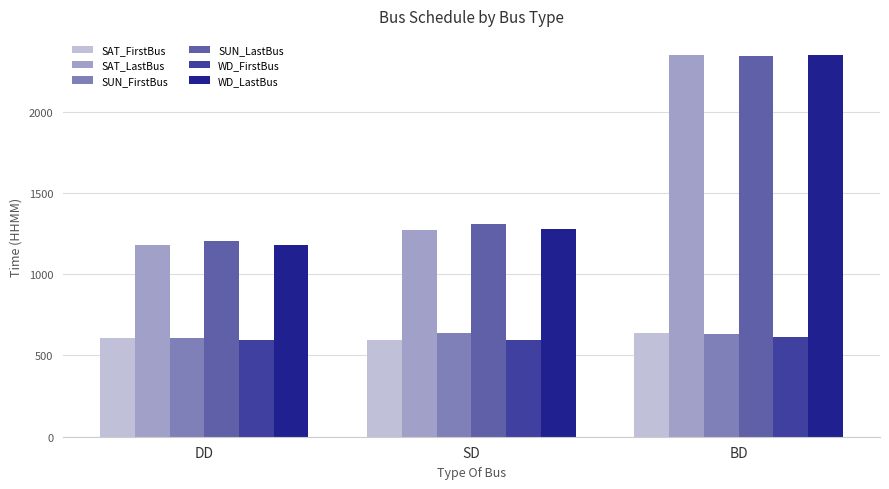

How many series are shown in this chart?

6